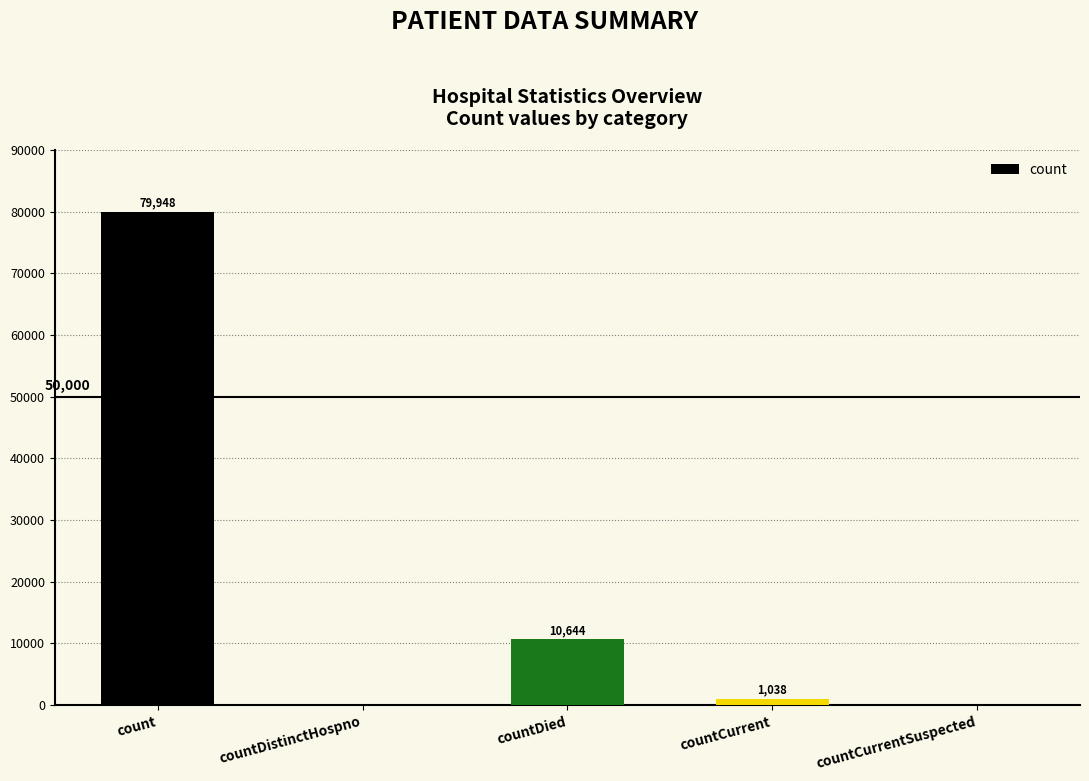

Where is the data nearest to the value 39974?

countDied